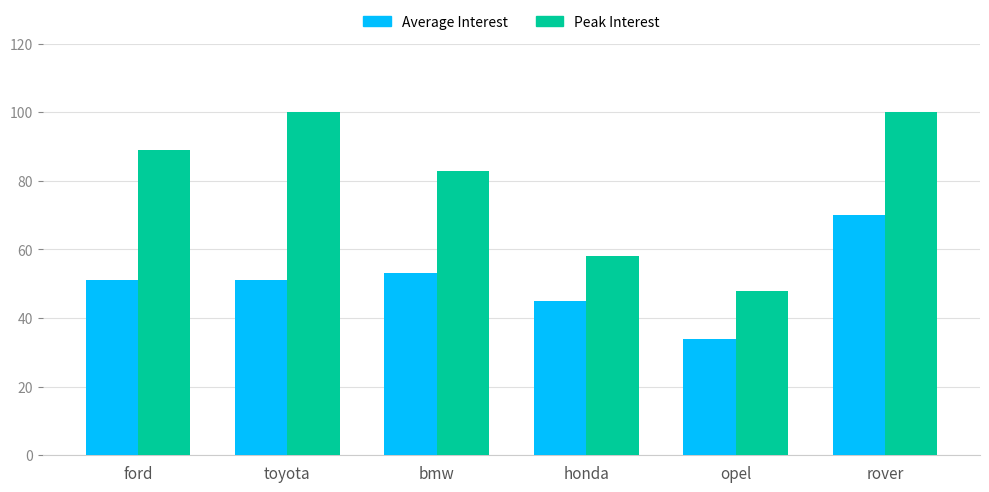

What is the label of the 5th bar from the right?

toyota